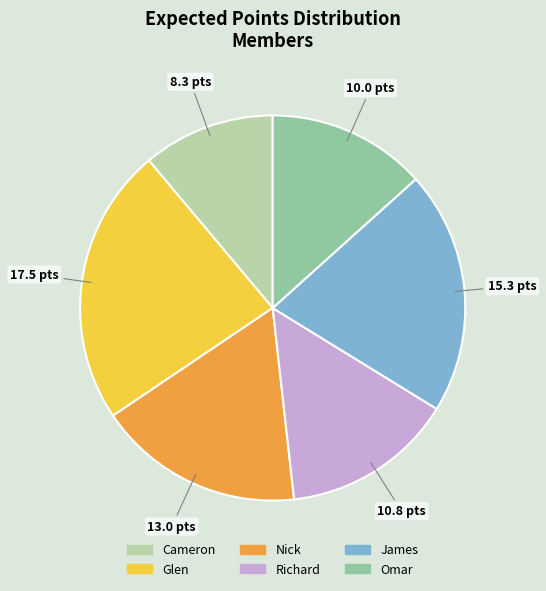

How many slices are in this pie chart?

6